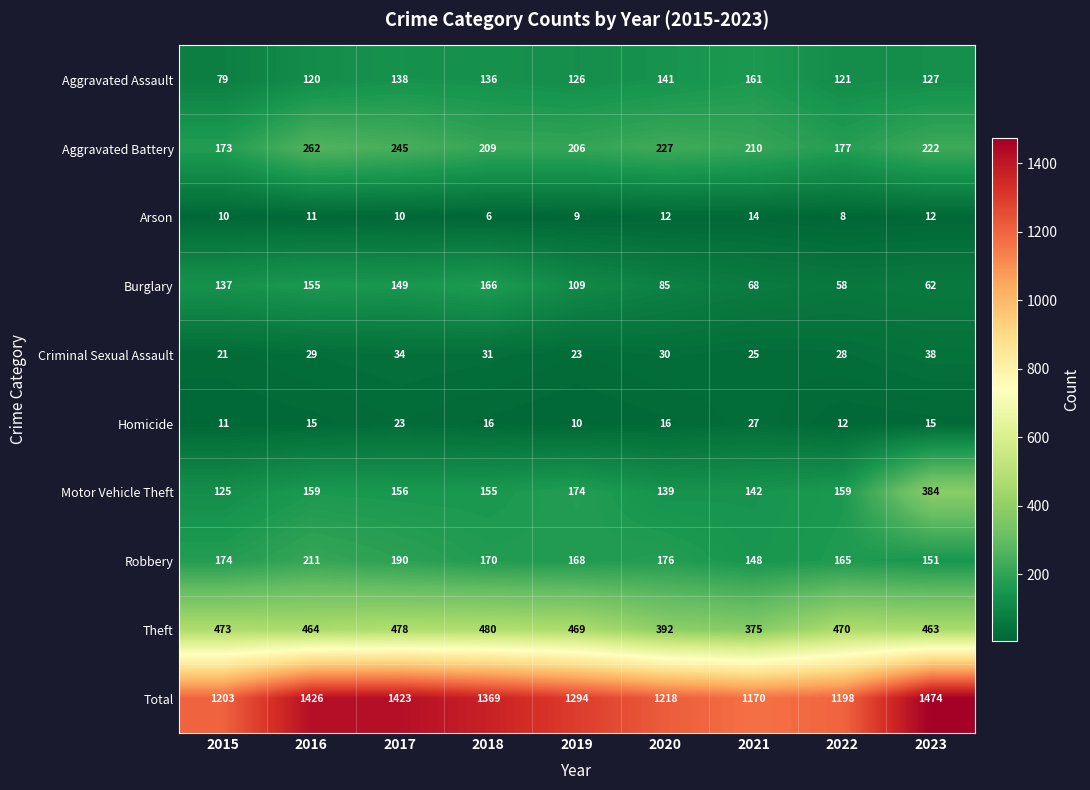

Read the Burglary value at 2016, to the nearest 10.

160